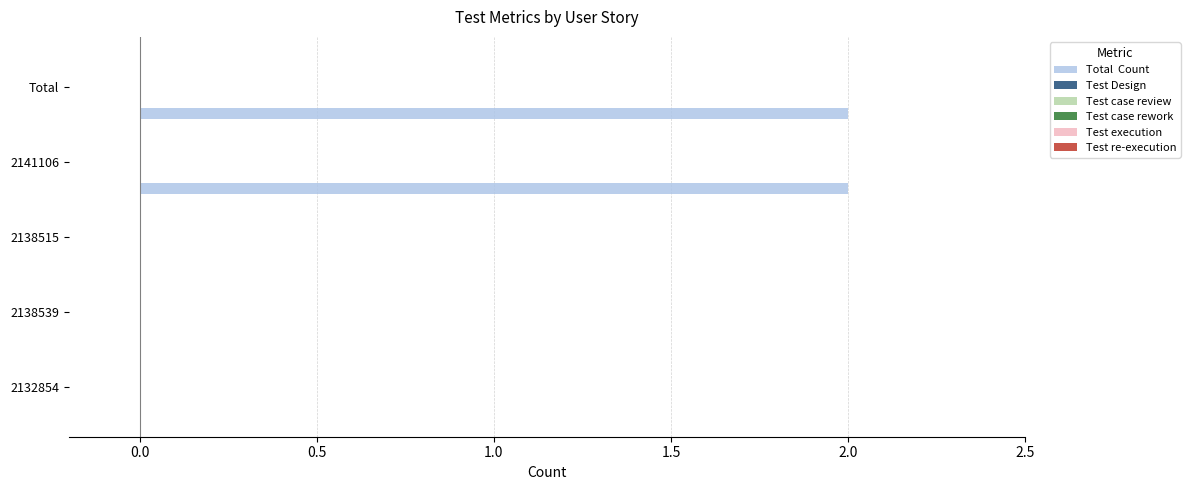

How many categories are shown in the chart?

5